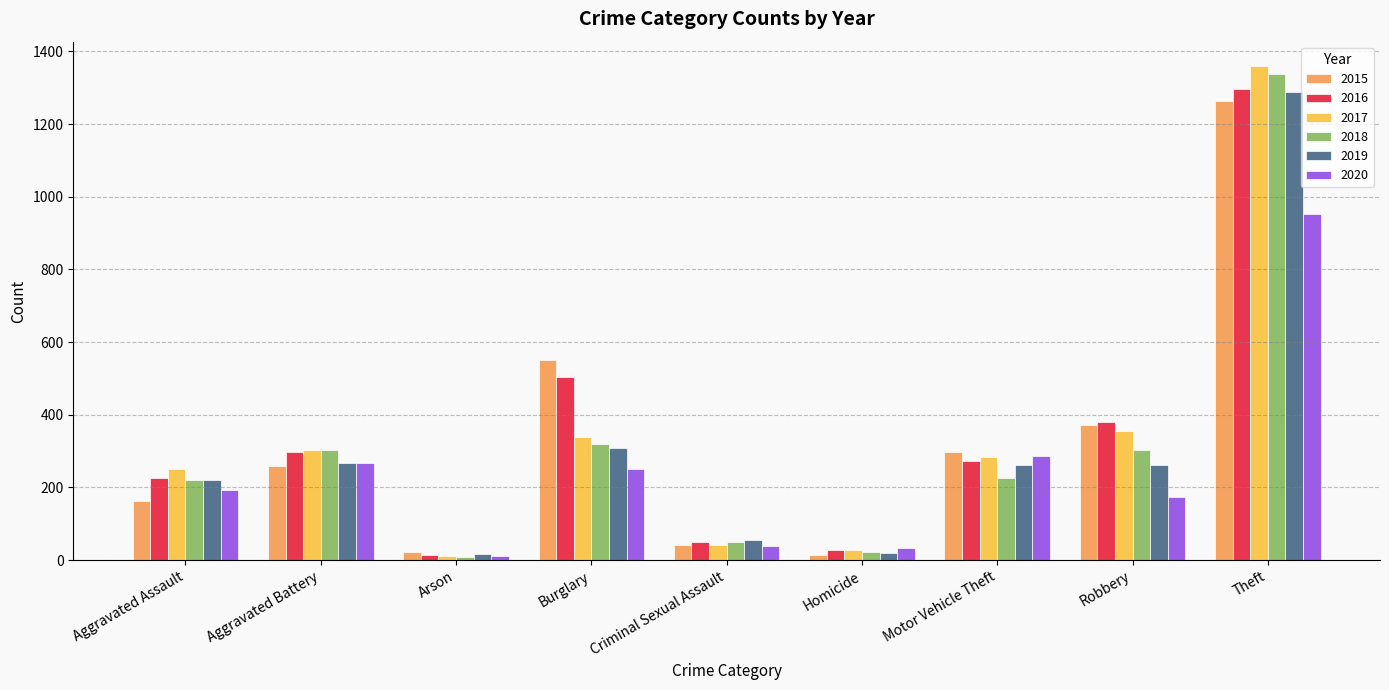

How many bars are there in each group?

6